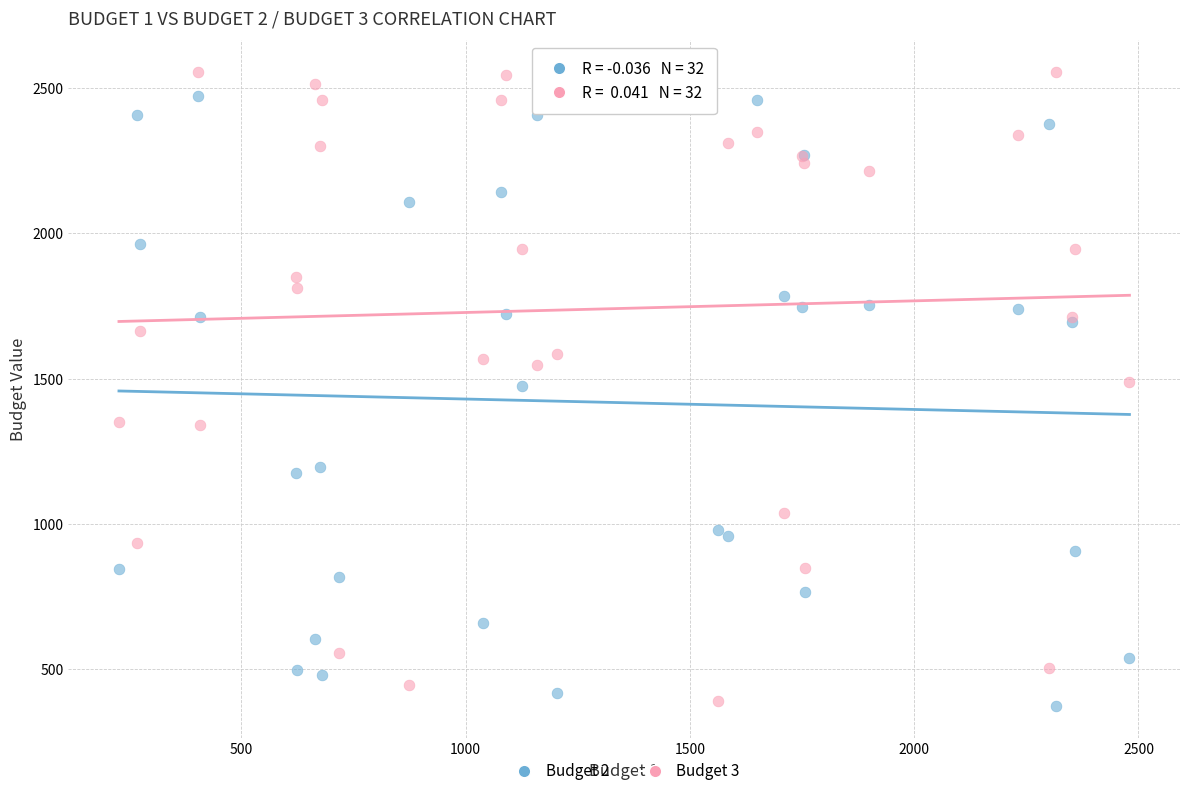

What is the X range (max minus min) for the scatter plot?

2253